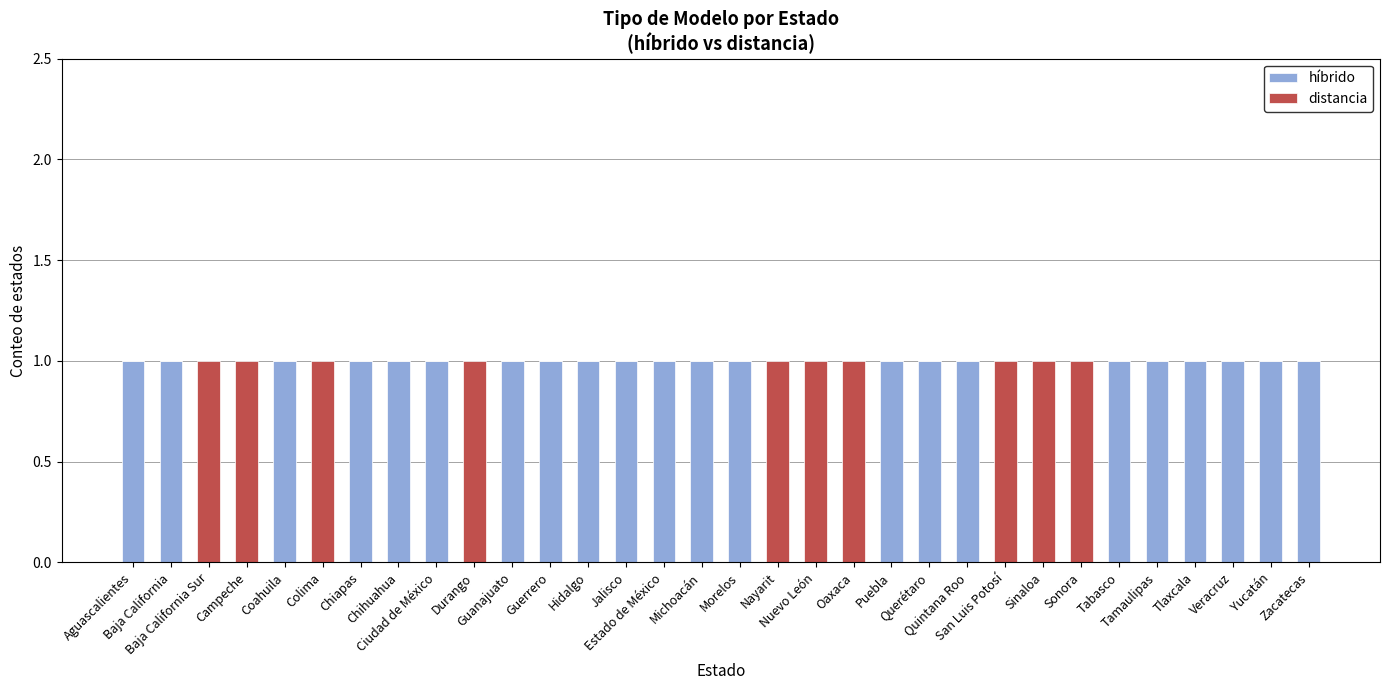

Rank the series at Jalisco from highest to lowest value.

híbrido, distancia